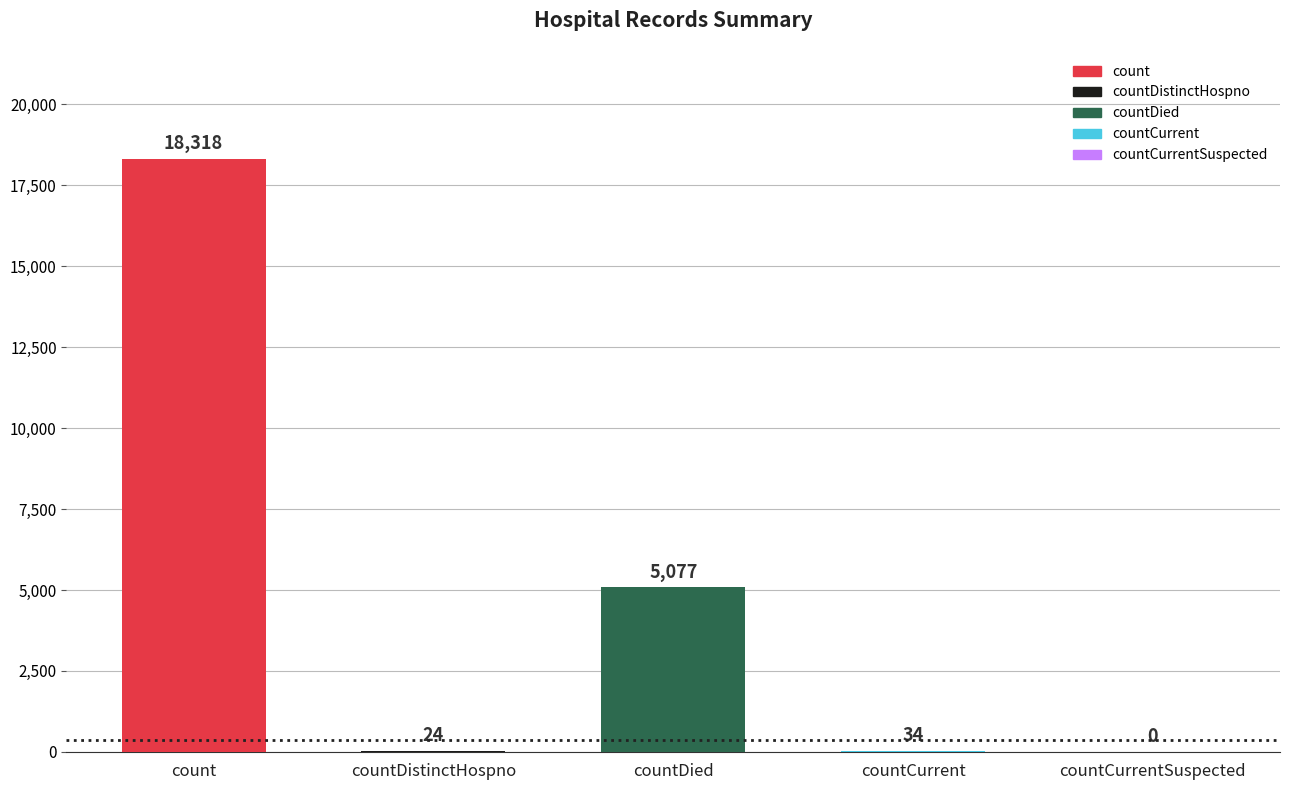

Which label corresponds to the largest value in the chart?

count